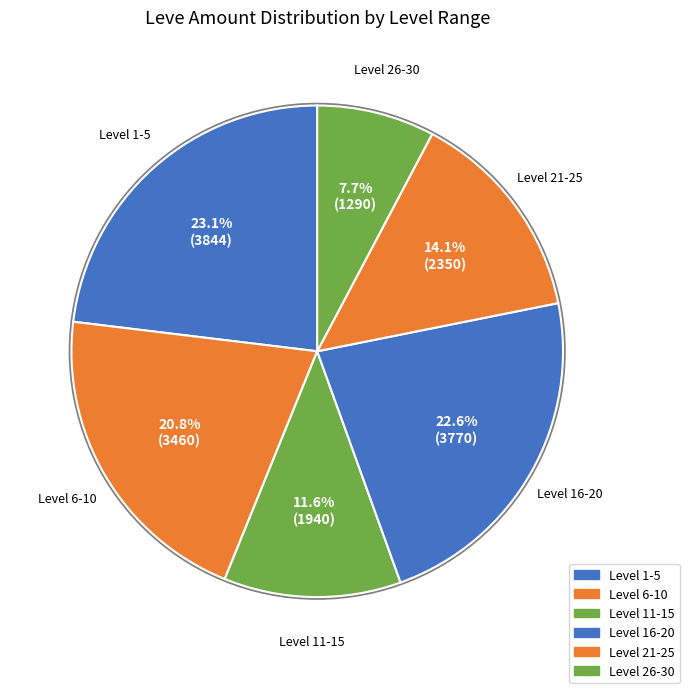

Does any single category account for the majority?

No